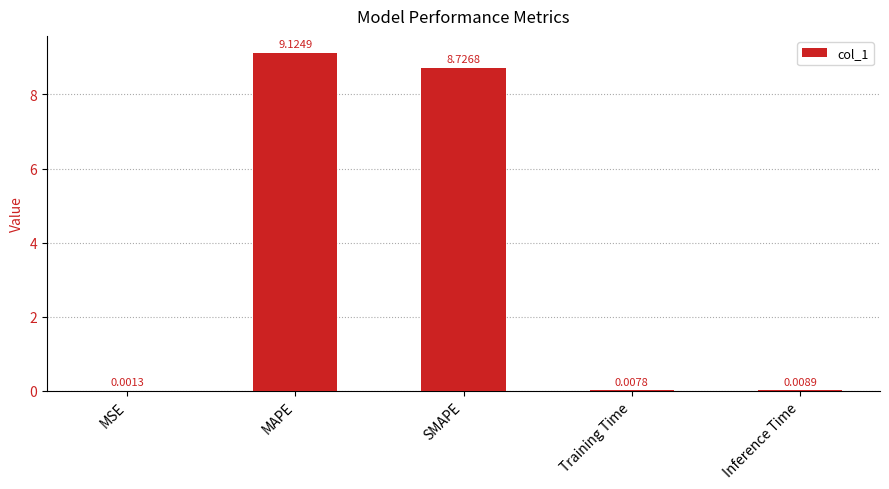

Which category has the highest value across all series?

MAPE